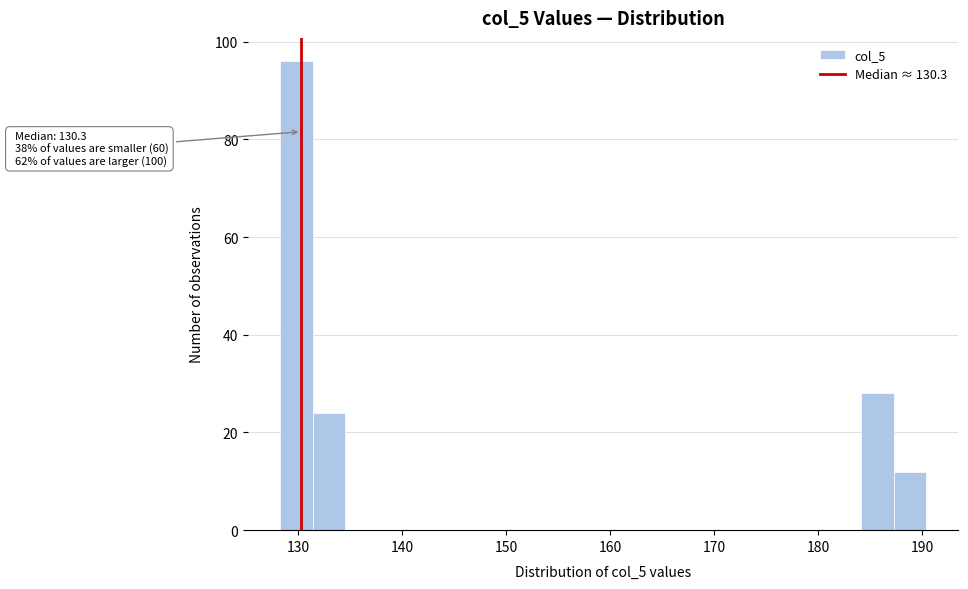

Read against the x-axis, roughly where is the centre of the tallest bar?

130